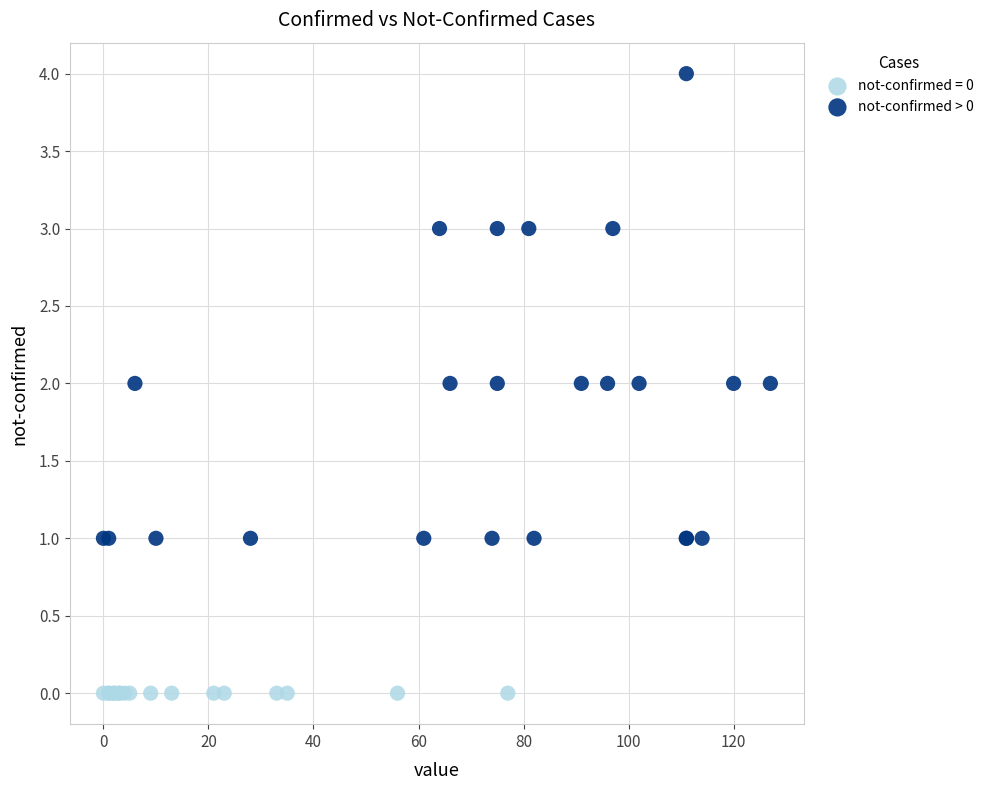

Which series reaches the maximum Y coordinate?

not-confirmed > 0